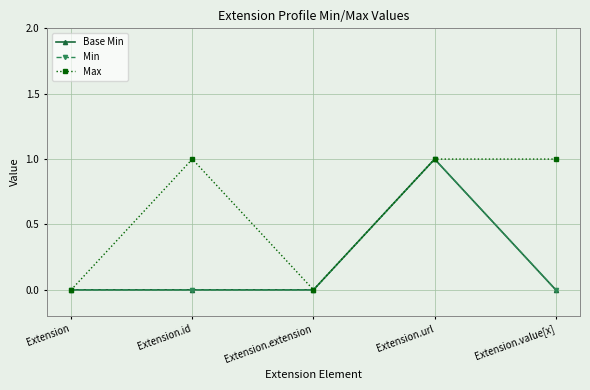

Is this an area chart (filled region under the line)?

No